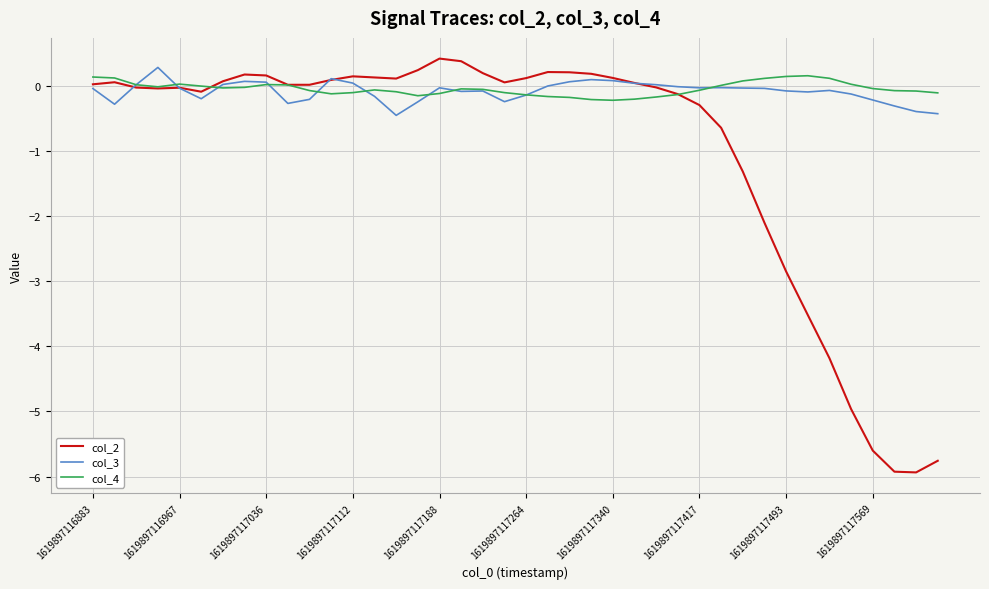

What is the difference between the second highest and minimum values in the col_3 series?

0.6